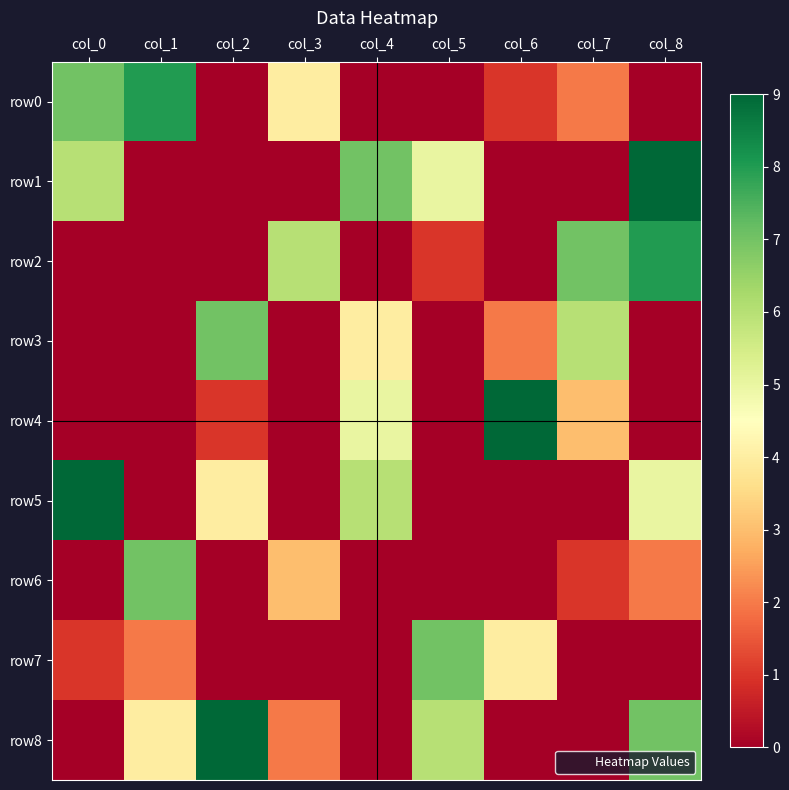

What is the greatest value displayed?

9